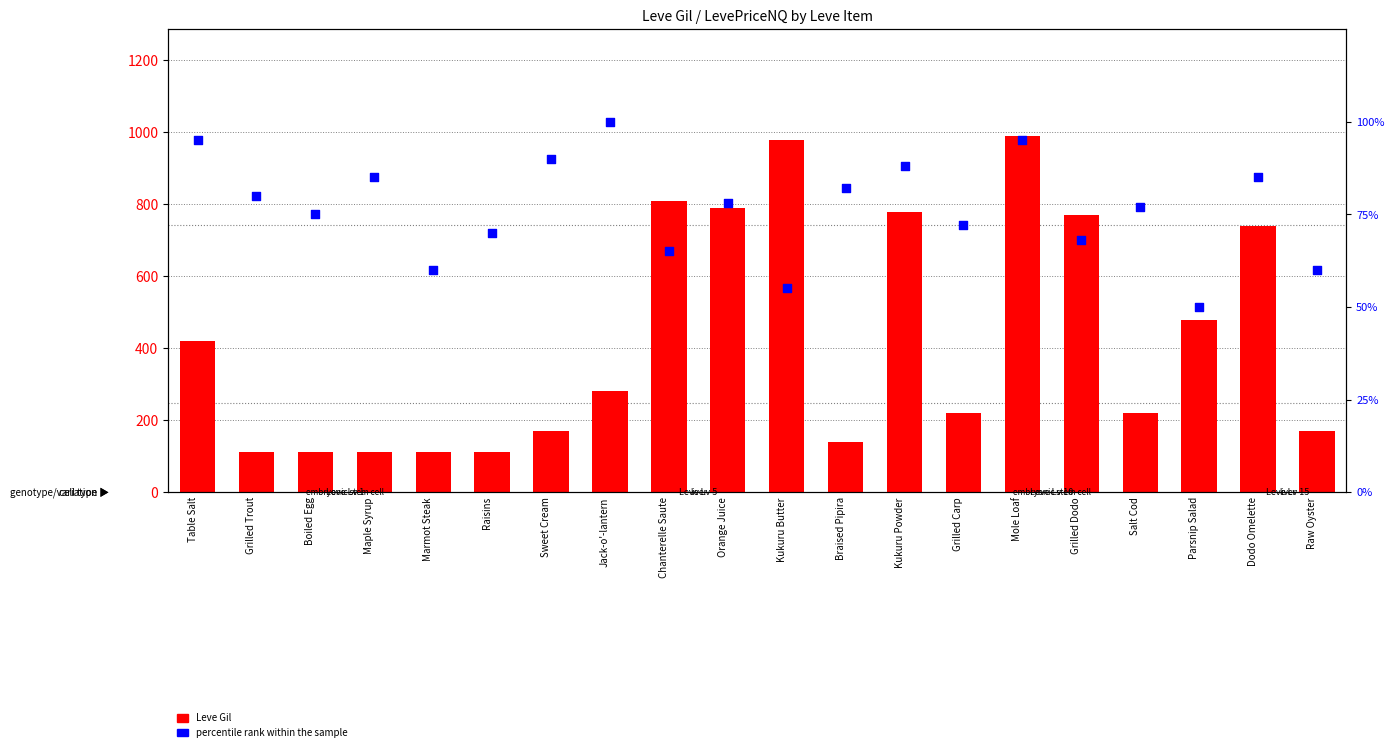

At which category is the sum across all series the highest?

Mole Loaf